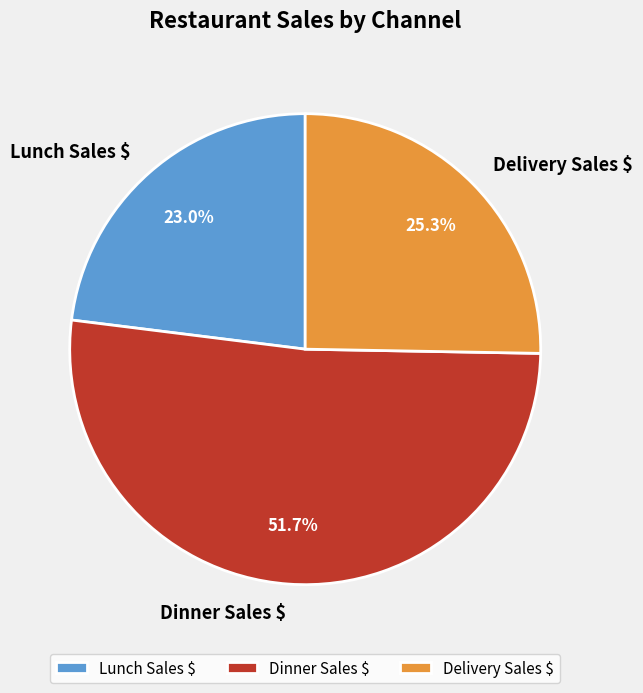

Which category has the biggest portion of the pie?

Dinner Sales $